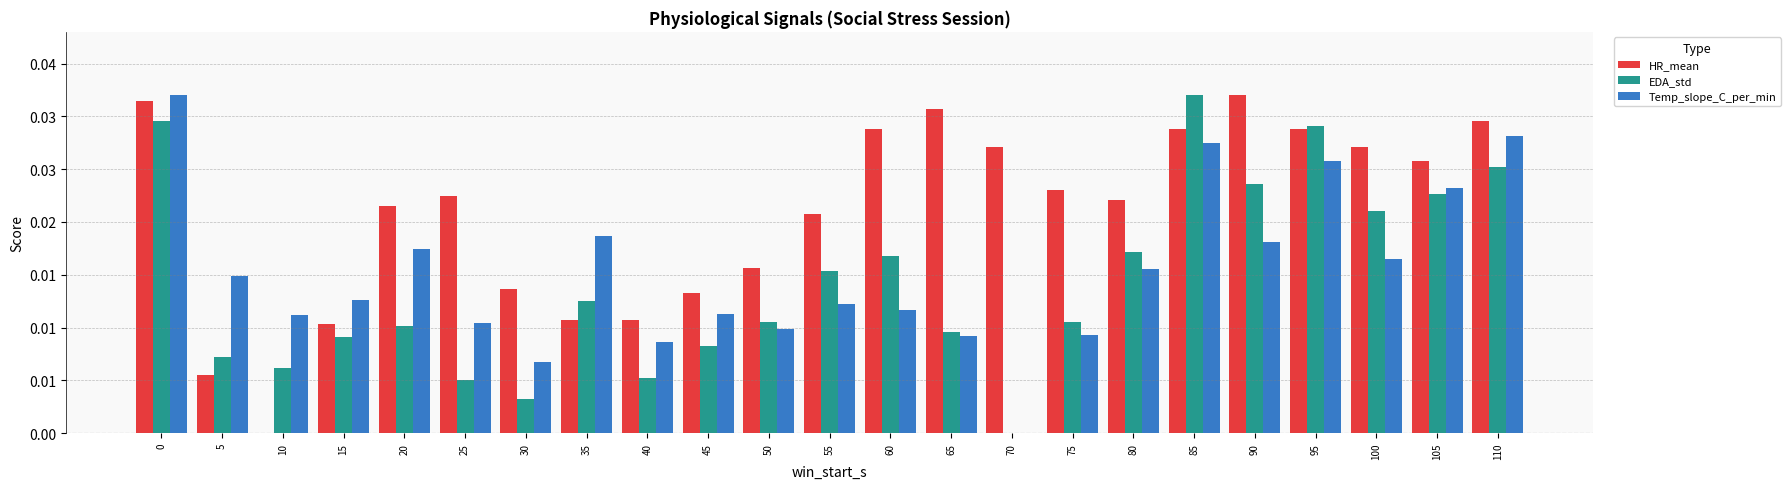

Does the chart contain stacked bars?

No